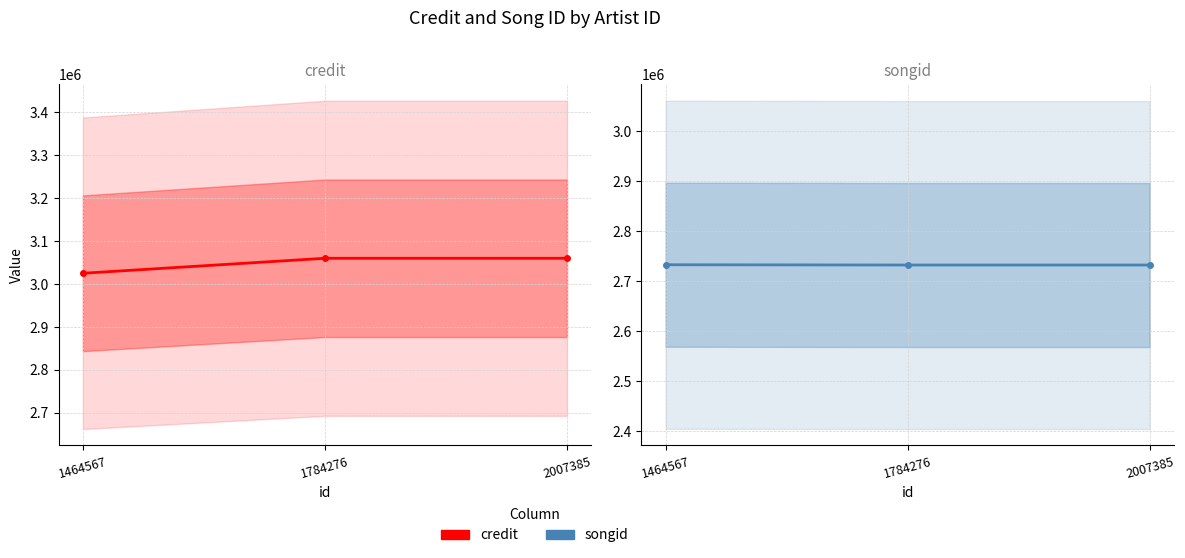

The credit series shows 3025146 at 1464567. True or false?

True